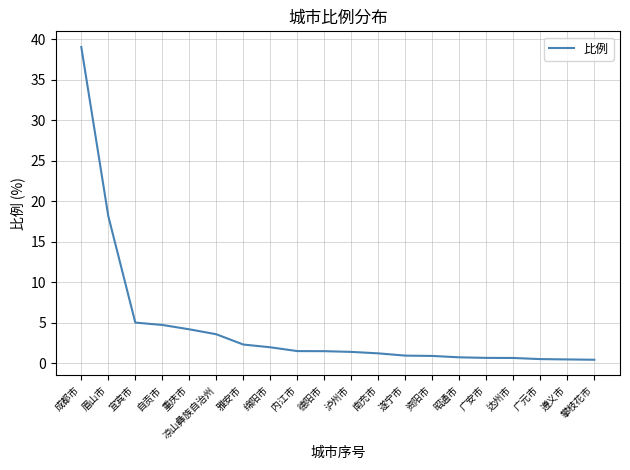

Approximately how many times larger is the value at 内江市 compared to 重庆市?

0.4